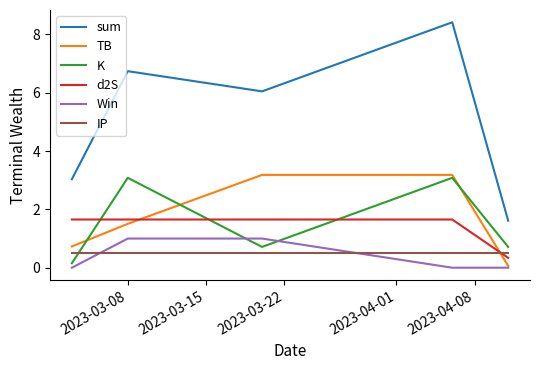

What is the maximum value for TB?

3.2